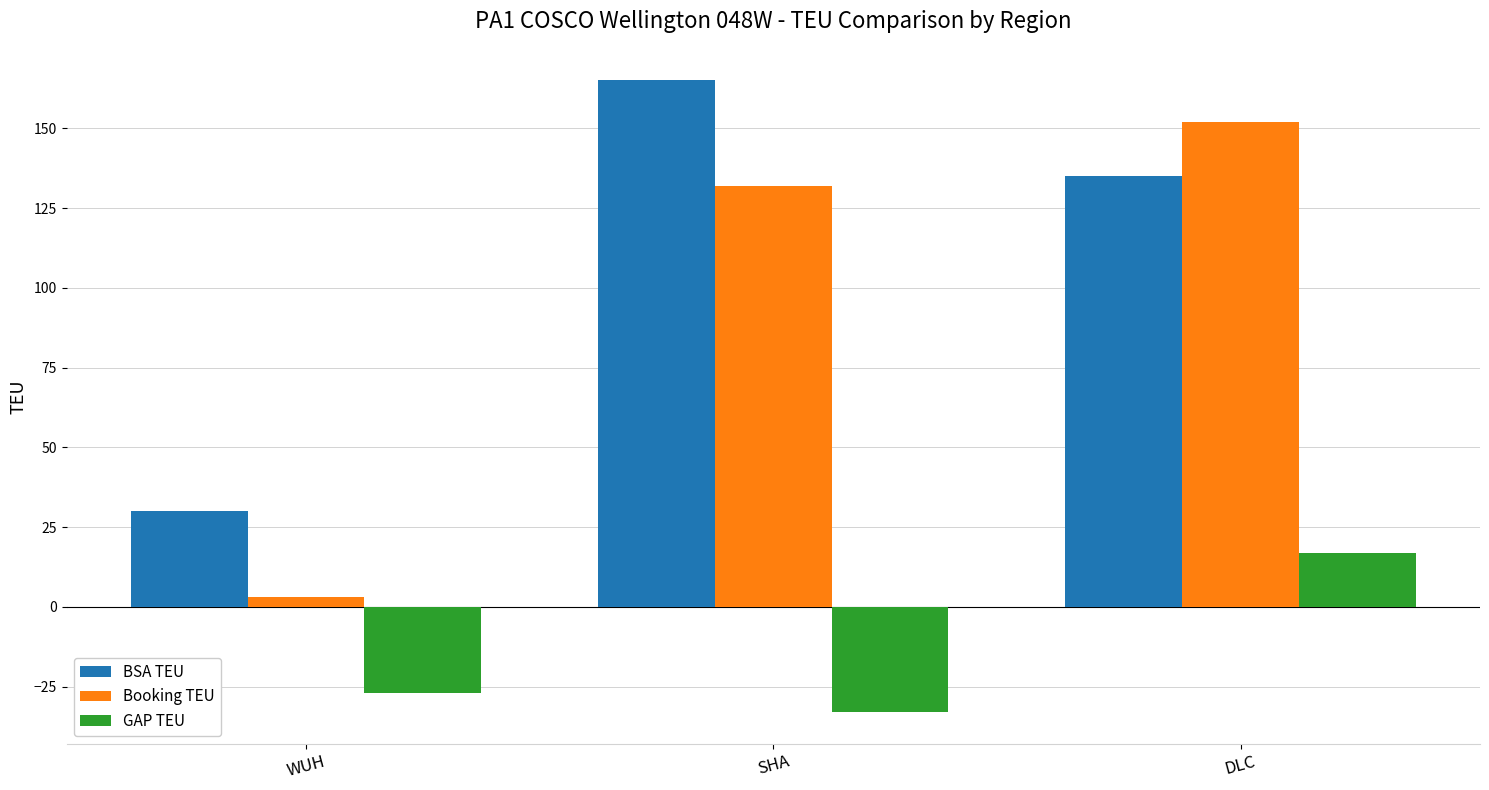

How many GAP TEU values are between -33 and 17?

3